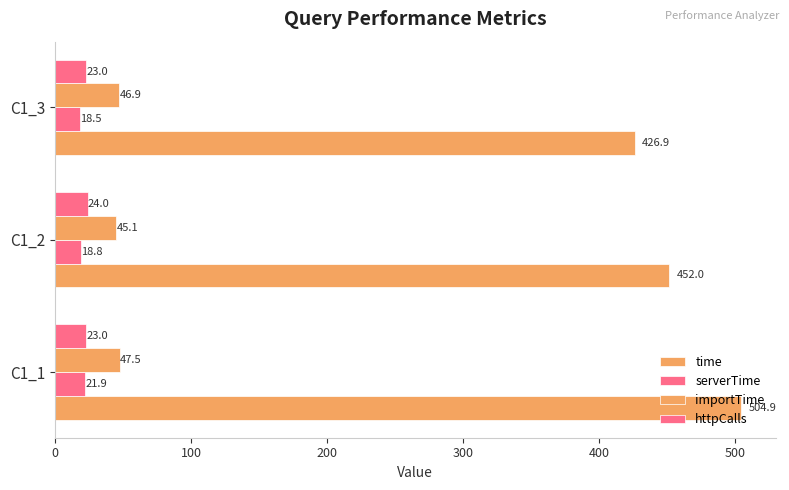

How many distinct data groups are displayed?

4